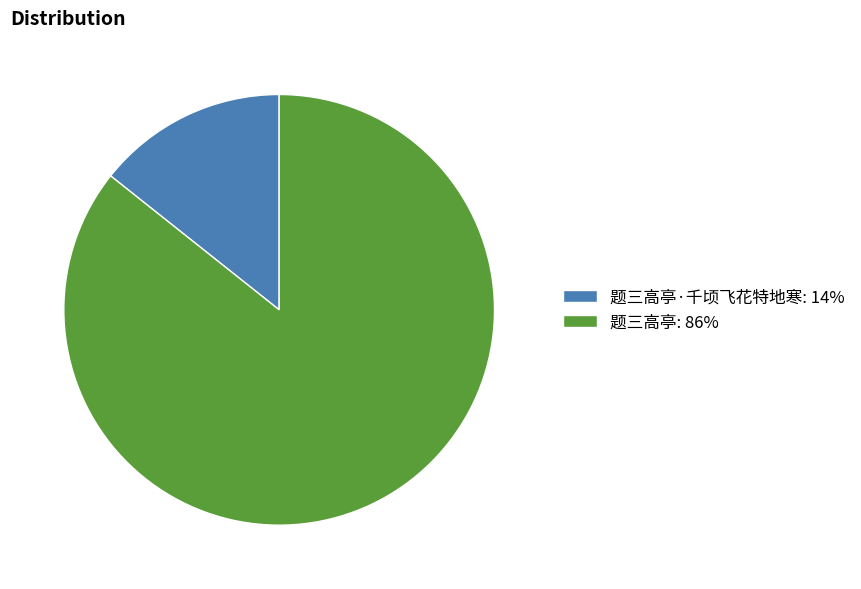

Which has a higher value, 题三高亭·千顷飞花特地寒: 14% or 题三高亭: 86%?

题三高亭: 86%